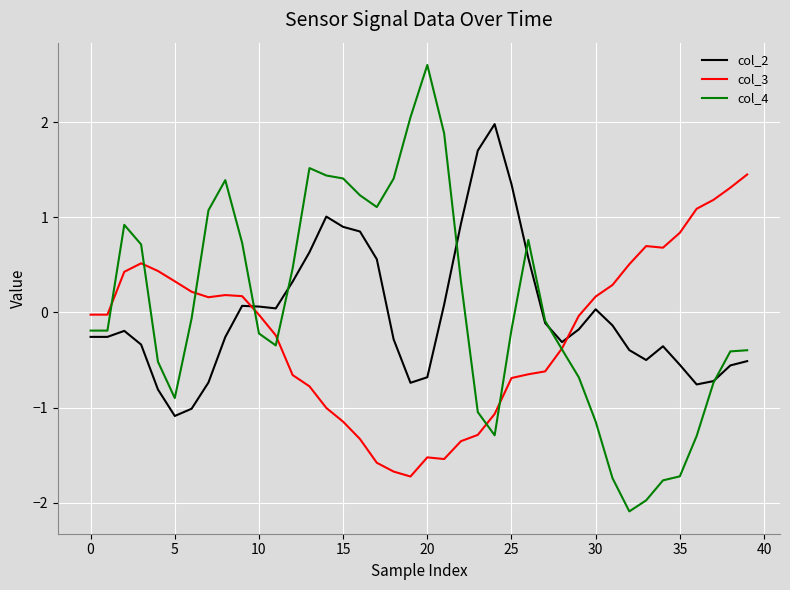

Which series has the largest range (max minus min)?

col_4